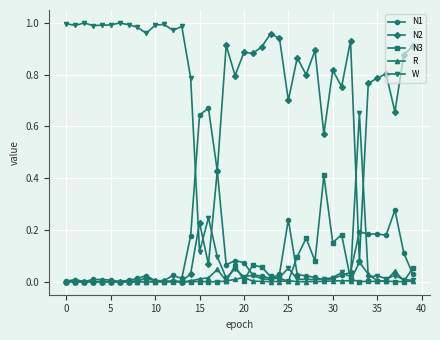

True or false: N3 has more than 1 points higher than both neighbors.

True